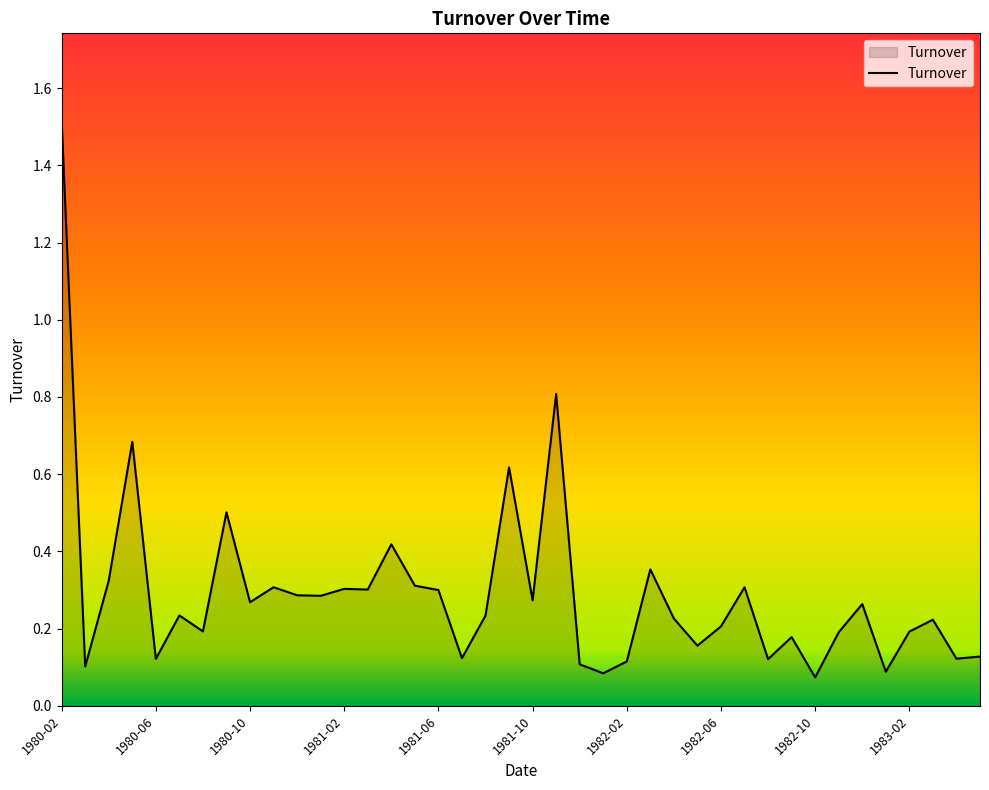

What is the difference between the maximum and minimum values?

1.4